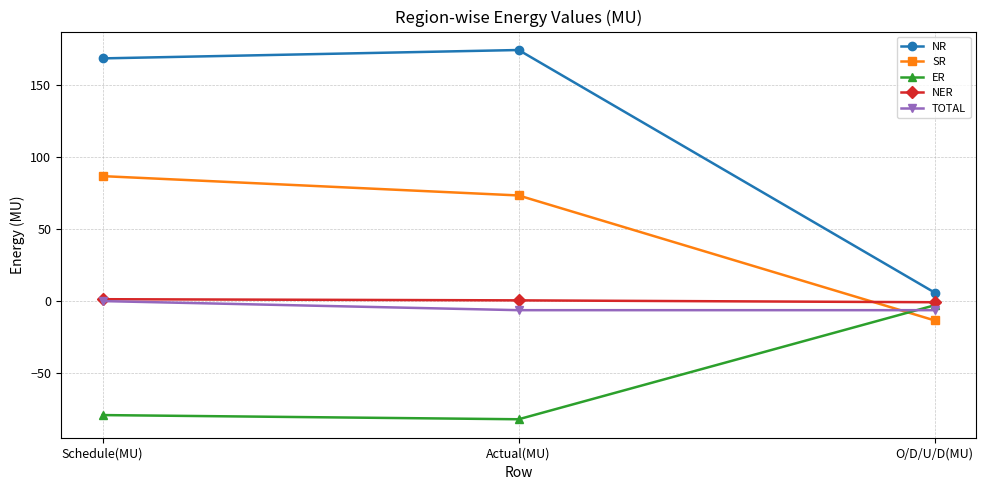

At which category does the chart reach its minimum across all series?

Actual(MU)